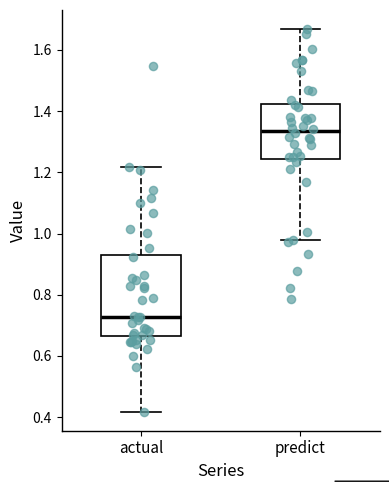

Where is the upper edge of the box for predict on the y-axis? The values are not printed on the chart, so give them approximately, as read against the axis.

1.42